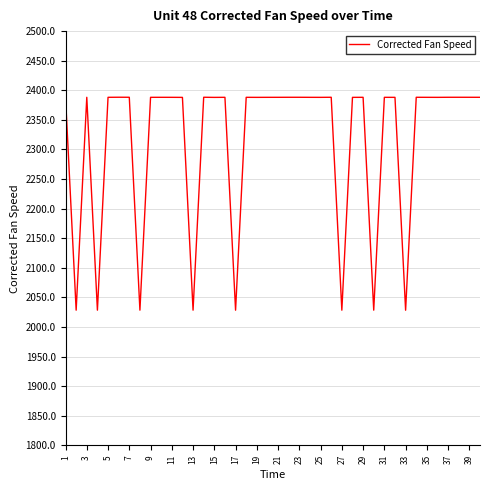

What is the greatest value displayed?

2388.3